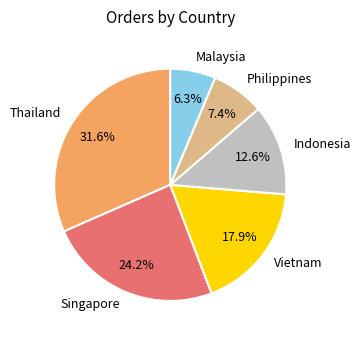

The Philippines slice represents 7% of the pie. True or false?

True